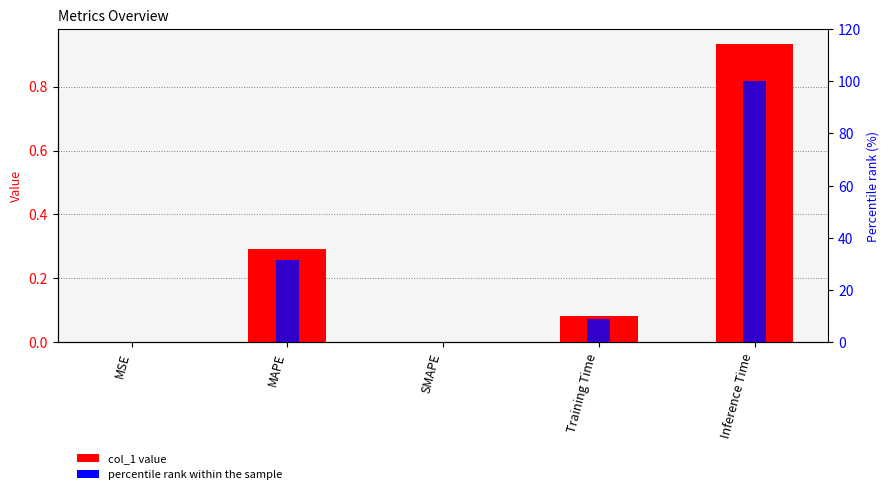

How many values in the percentile rank series exceed 9?

3